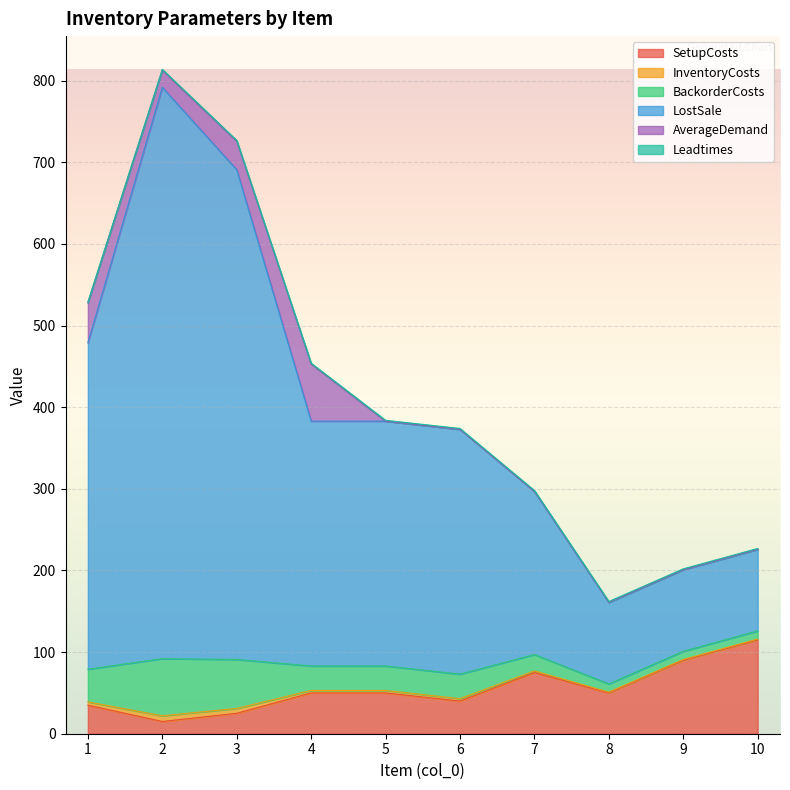

What is the maximum value for SetupCosts?

115